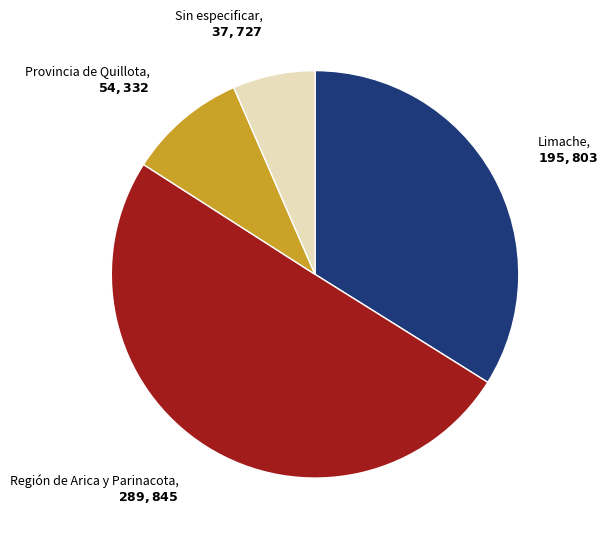

Rank the categories by value from lowest to highest.

Sin especificar, Provincia de Quillota, Limache, Región de Arica y Parinacota